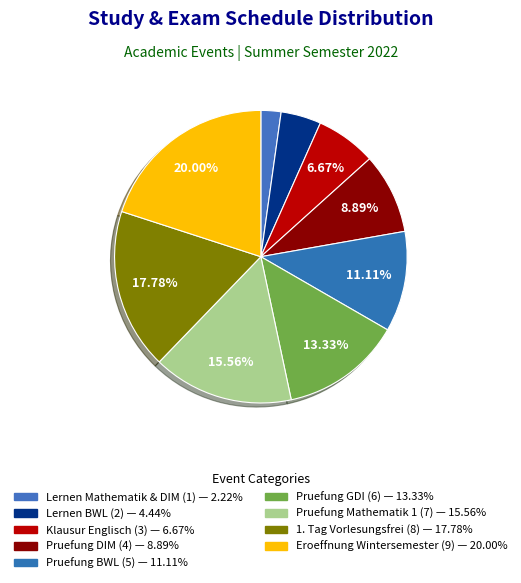

True or false: Klausur Englisch accounts for 14% of the total.

False